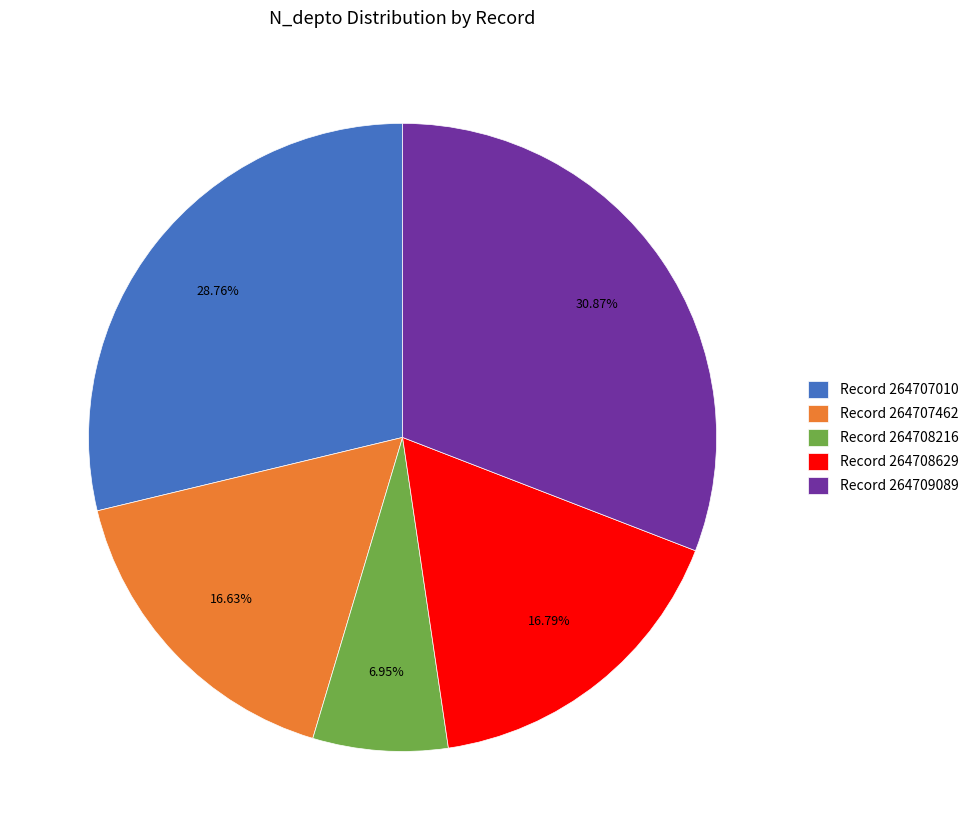

To the nearest percent, what is the average slice percentage?

20%